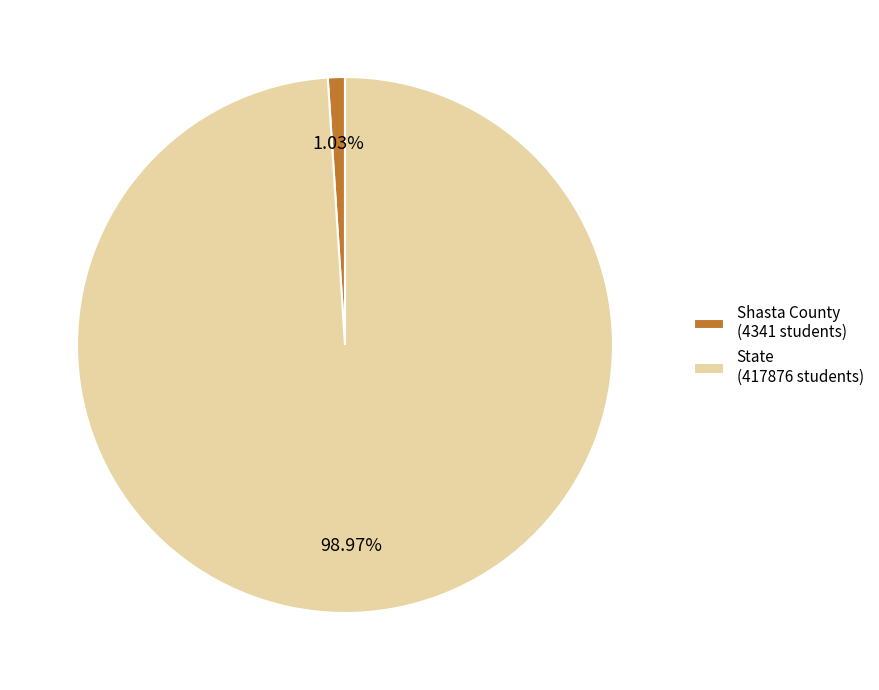

Is there any slice that represents more than half of the pie?

Yes